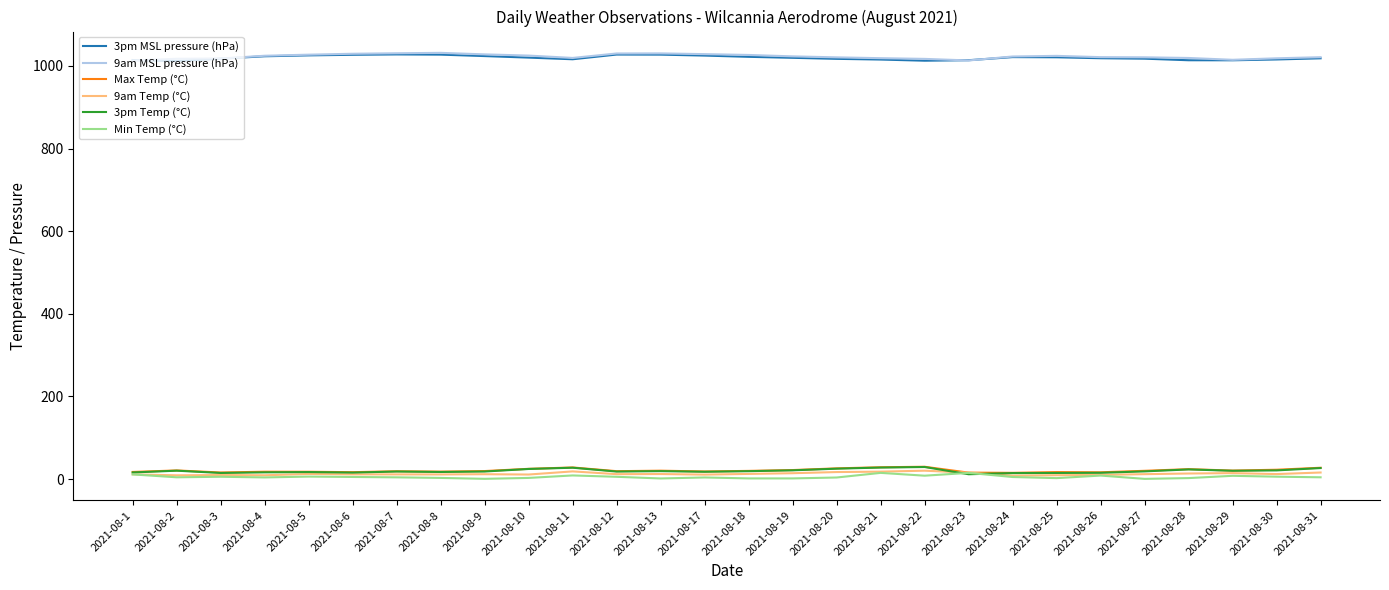

True or false: 9am MSL pressure (hPa) and 3pm Temp (°C) intersect in this chart.

False